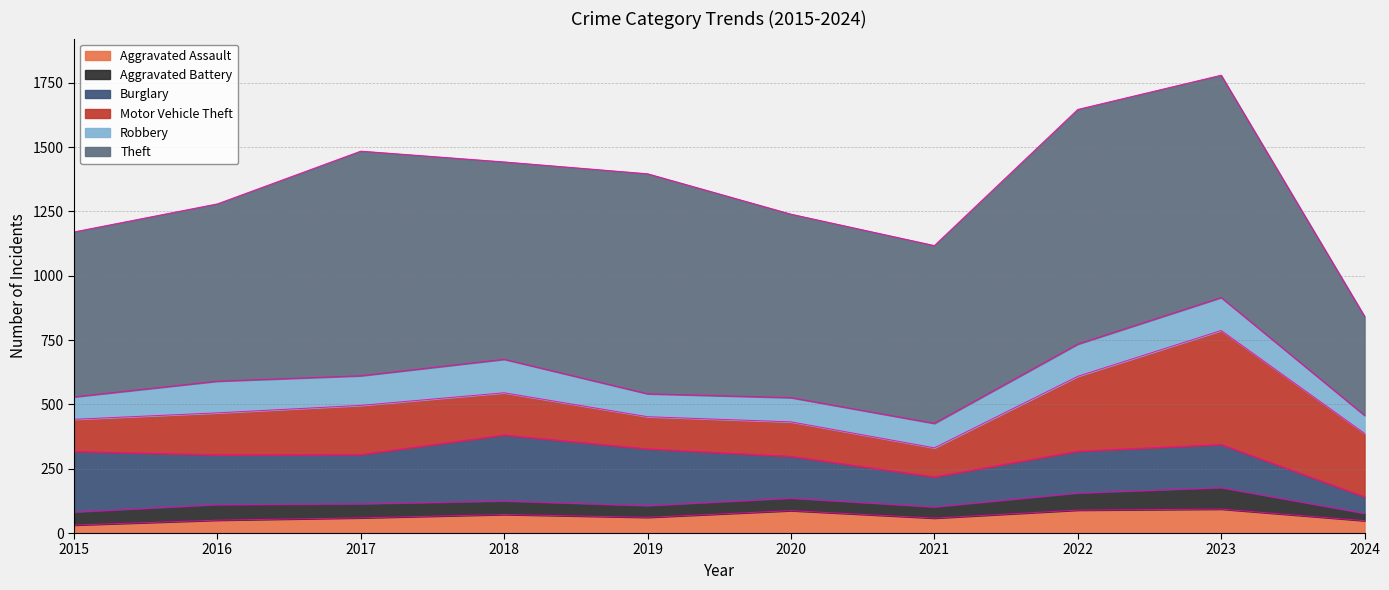

Reading left to right, transcribe all the data shown in this chart.

Aggravated Assault: 2015=31	2016=50	2017=59	2018=72	2019=61	2020=87	2021=58	2022=89	2023=93	2024=48
Aggravated Battery: 2015=50	2016=60	2017=54	2018=52	2019=45	2020=48	2021=43	2022=66	2023=83	2024=28
Burglary: 2015=236	2016=194	2017=192	2018=257	2019=221	2020=163	2021=117	2022=163	2023=168	2024=65
Motor Vehicle Theft: 2015=125	2016=163	2017=191	2018=164	2019=125	2020=134	2021=113	2022=291	2023=443	2024=246
Robbery: 2015=87	2016=123	2017=115	2018=130	2019=89	2020=94	2021=95	2022=125	2023=128	2024=70
Theft: 2015=641	2016=689	2017=873	2018=767	2019=855	2020=713	2021=691	2022=912	2023=864	2024=385